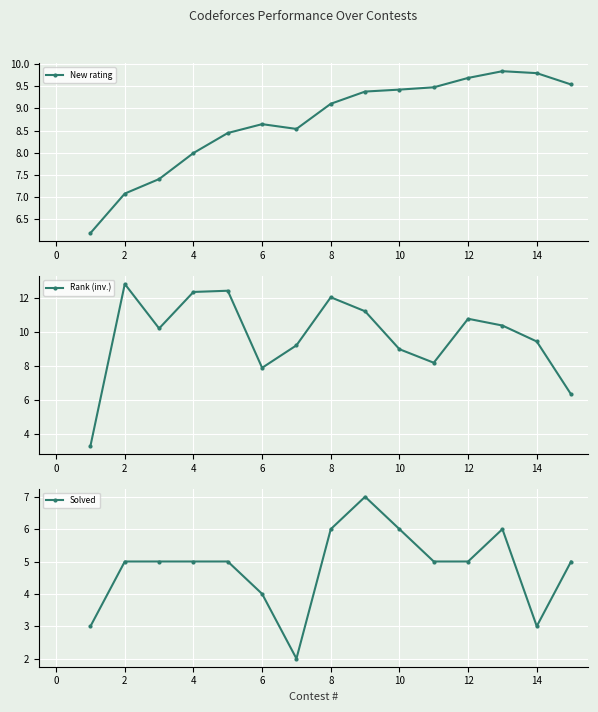

The New rating series shows 4.4 at 2. True or false?

False